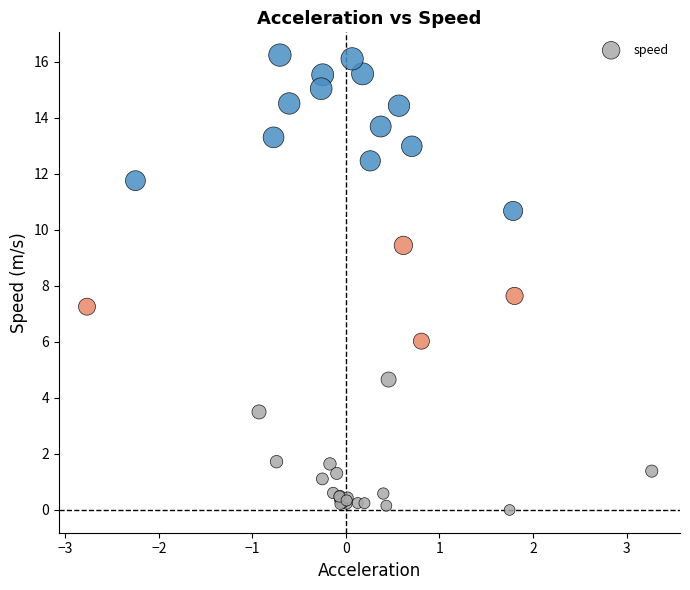

What Y value in the scatter plot is closest to 8?

7.6